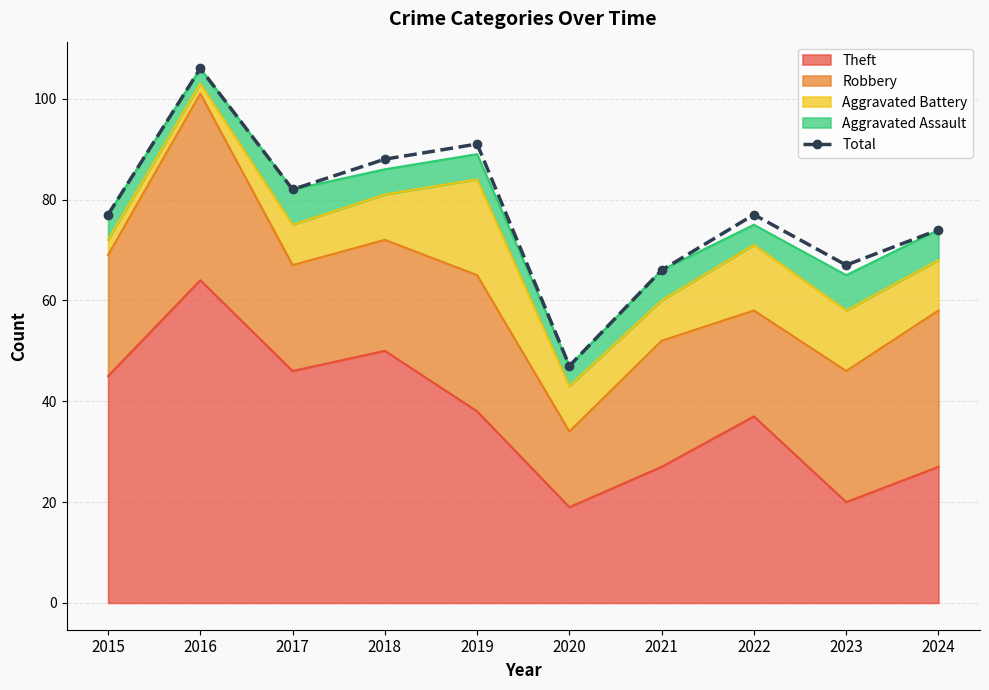

What is the sum of all values?

775